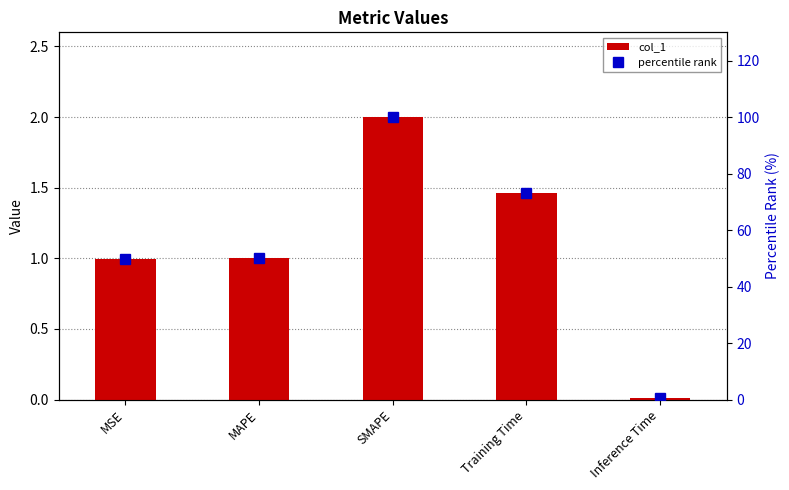

Does the chart contain any negative values?

No